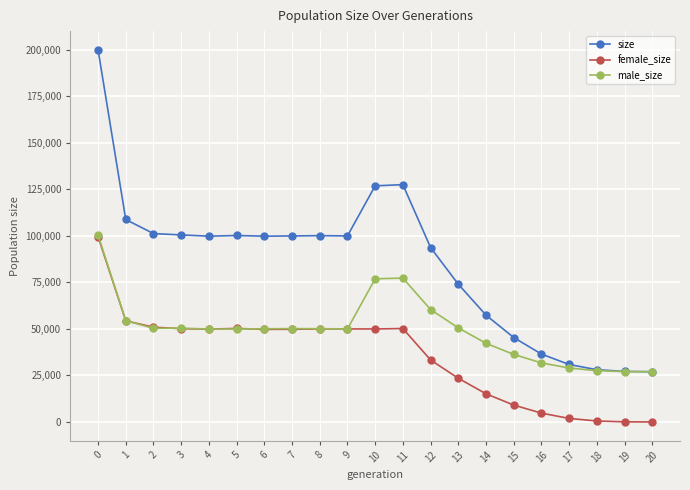

Is the value of female_size at 4 greater than the value of size at 6?

No